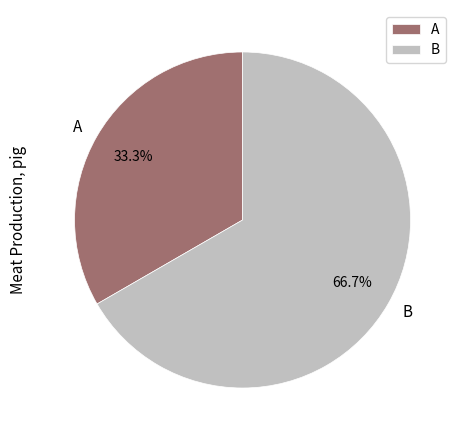

Count the number of slices in the pie.

2